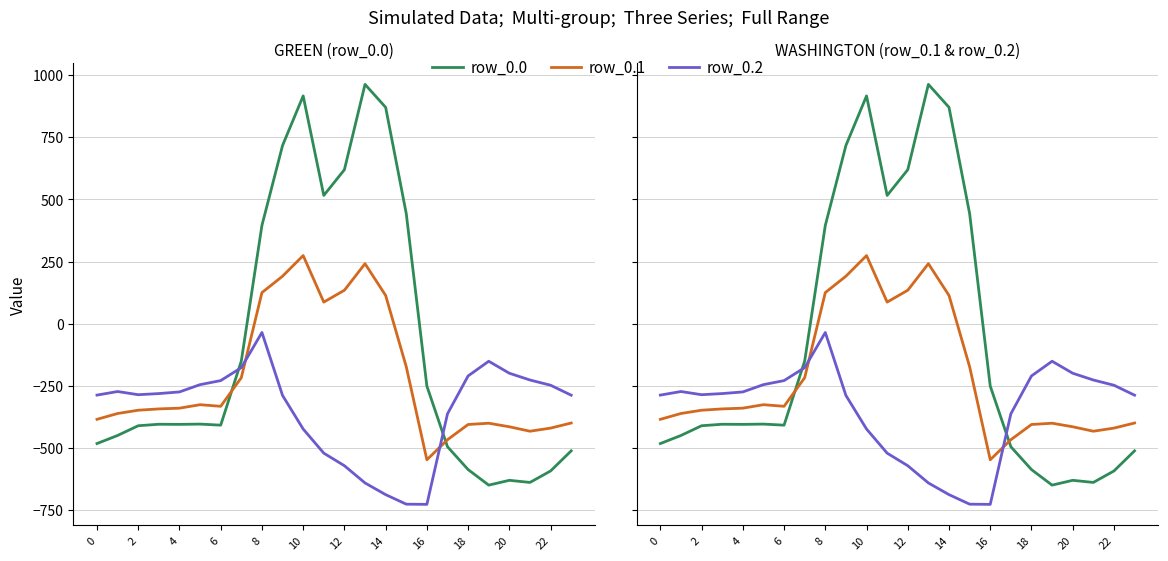

What is the maximum value shown in the chart?

962.7